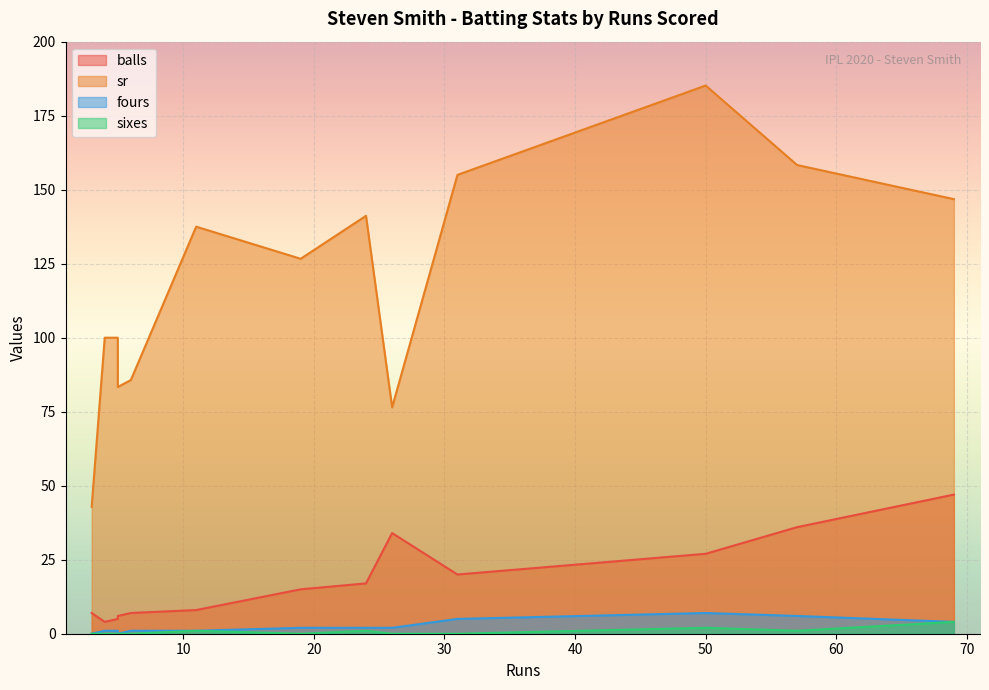

What is the spread (max minus min) of values at 24?

140.2